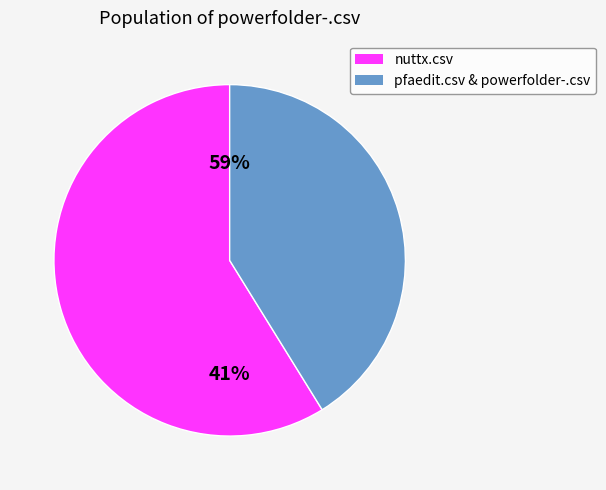

Is it true that powerfolder-.csv is 21% of the pie?

False